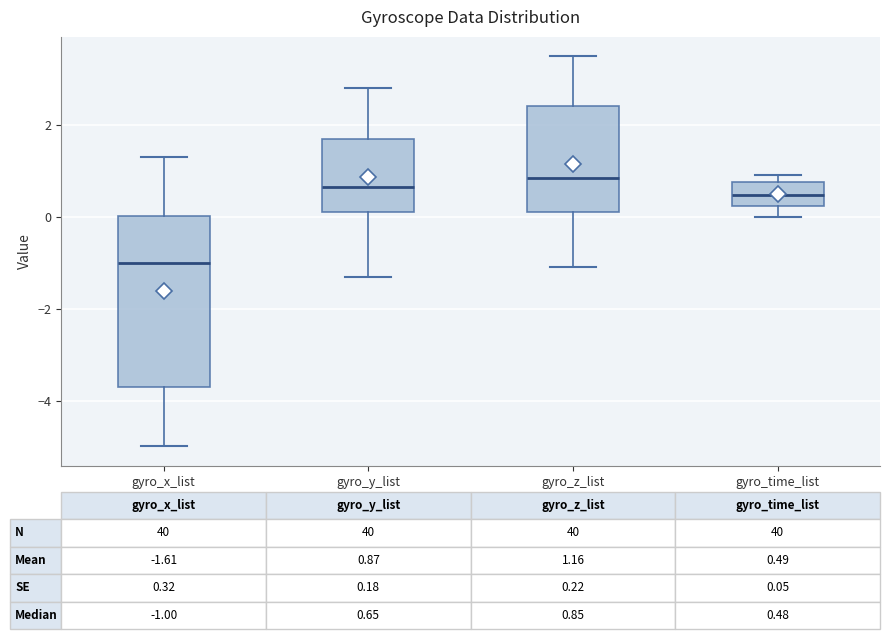

Which box's median line is the lowest?

gyro_x_list